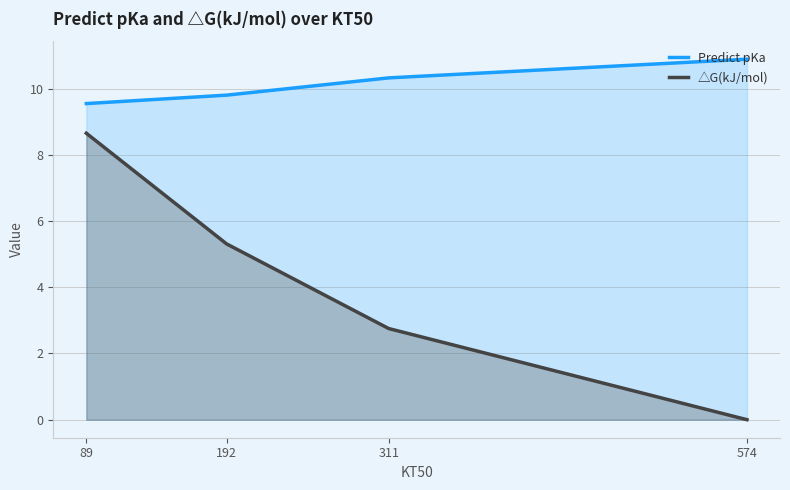

True or false: △G(kJ/mol) and Predict pKa intersect in this chart.

False